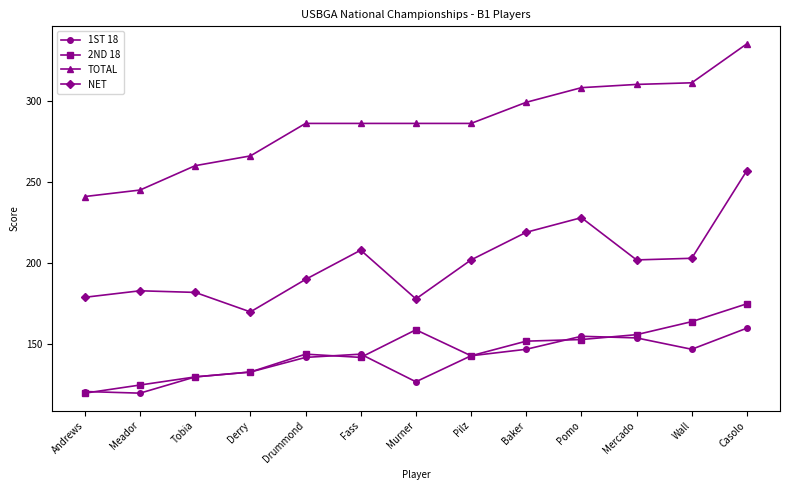

What is the smallest value displayed?

120